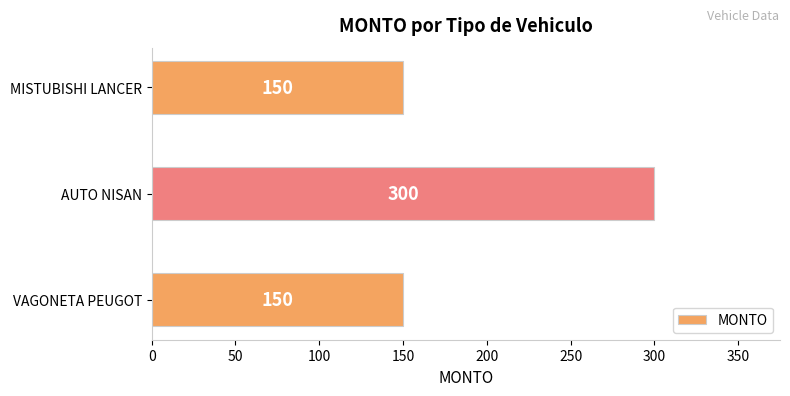

How many bars are there in total?

3